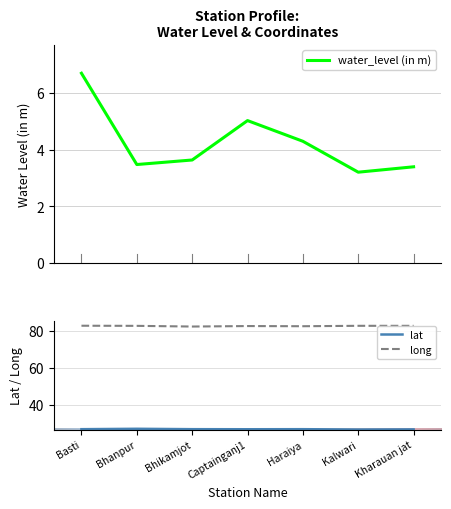

Rank the series by their maximum value, from lowest to highest.

water_level (in m), lat, long